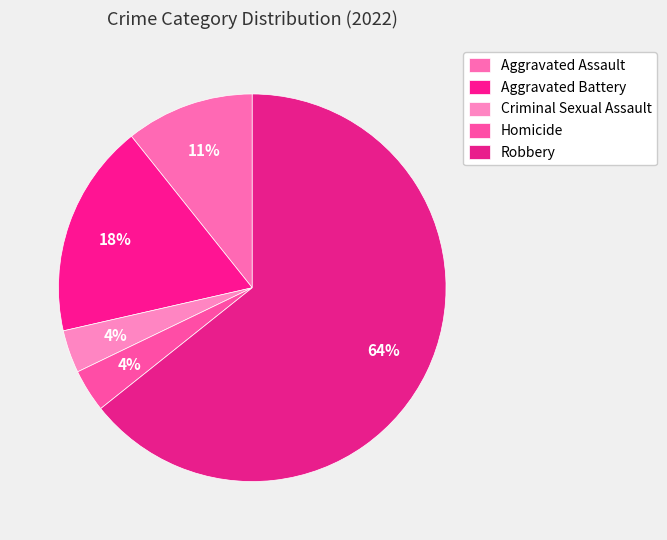

How many slices are in this pie chart?

5